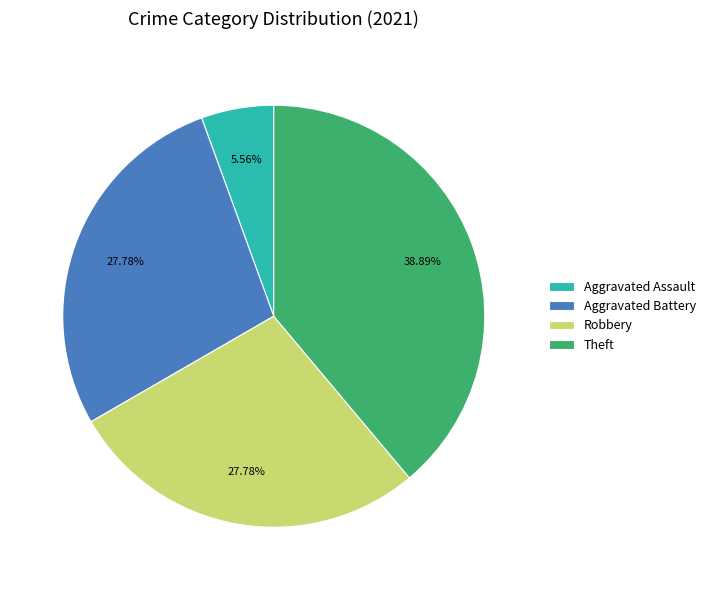

What is the largest slice in the pie chart?

Theft